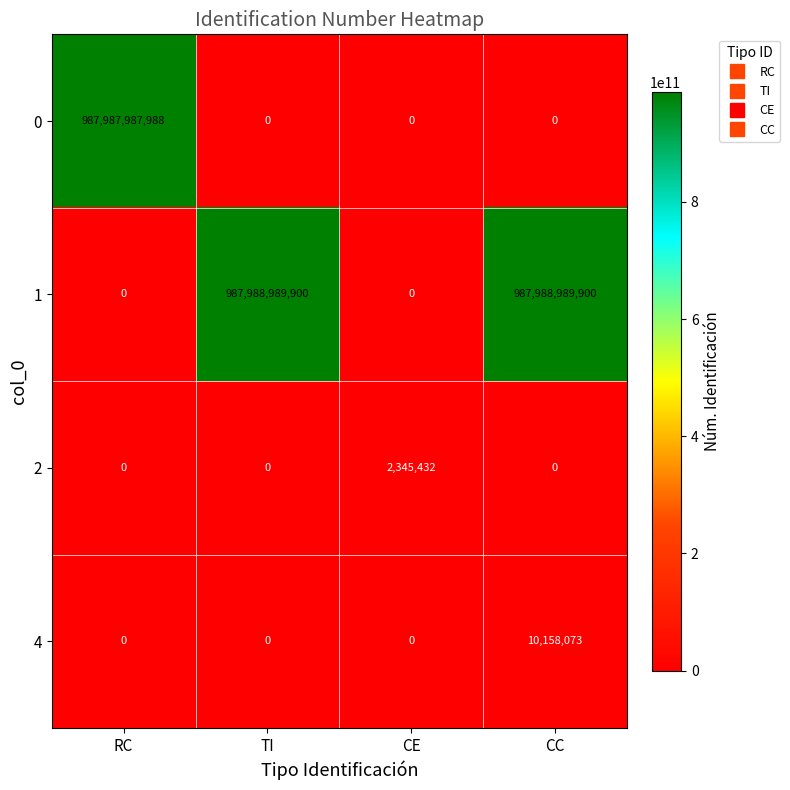

What is the average value of the 1 series?

493994494950